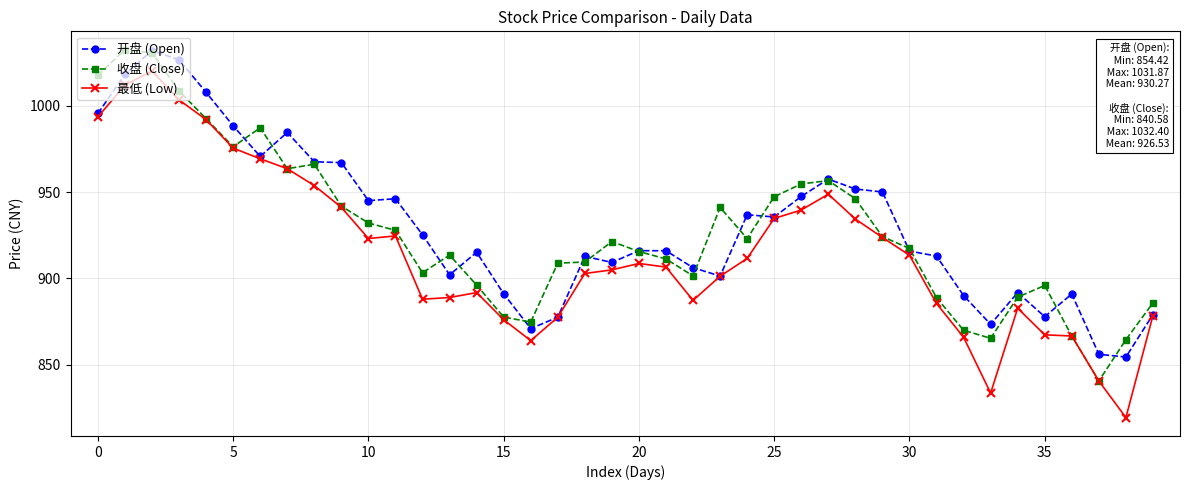

At how many categories does at least one series exceed 831?

40